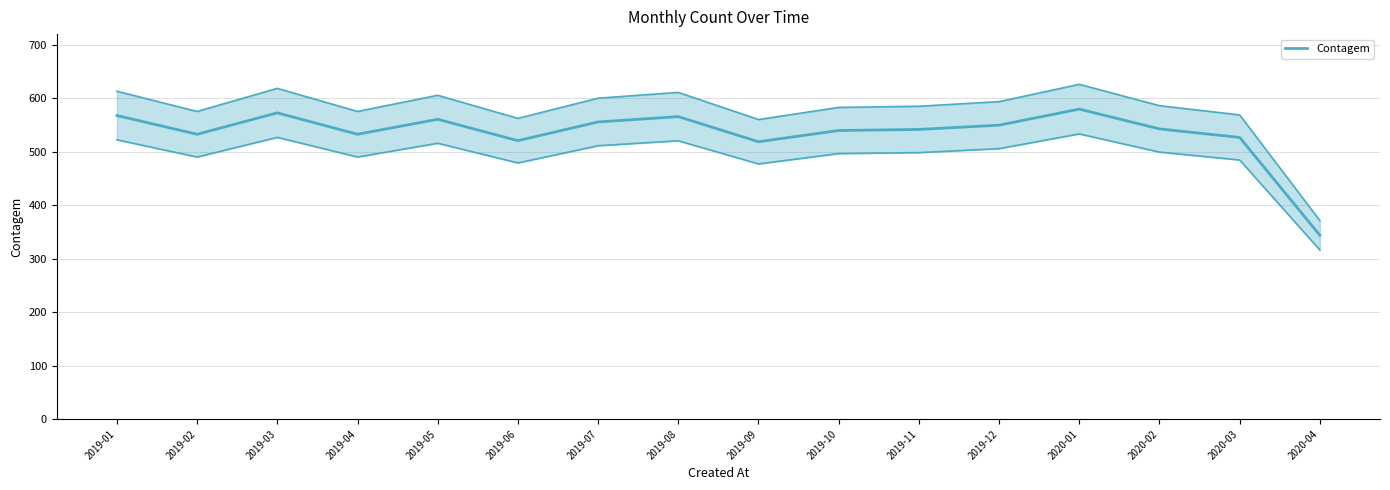

Reading left to right, transcribe all the data shown in this chart.

2019-01=568	2019-02=533	2019-03=573	2019-04=533	2019-05=561	2019-06=521	2019-07=556	2019-08=566	2019-09=519	2019-10=540	2019-11=542	2019-12=550	2020-01=580	2020-02=543	2020-03=527	2020-04=344